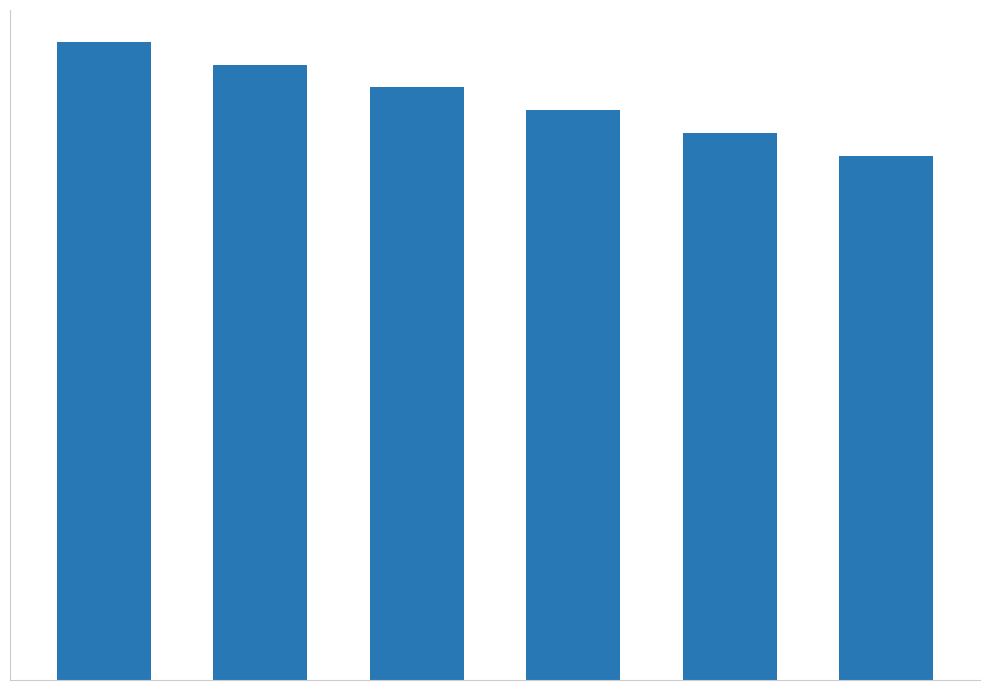

Does the chart contain any negative values?

No